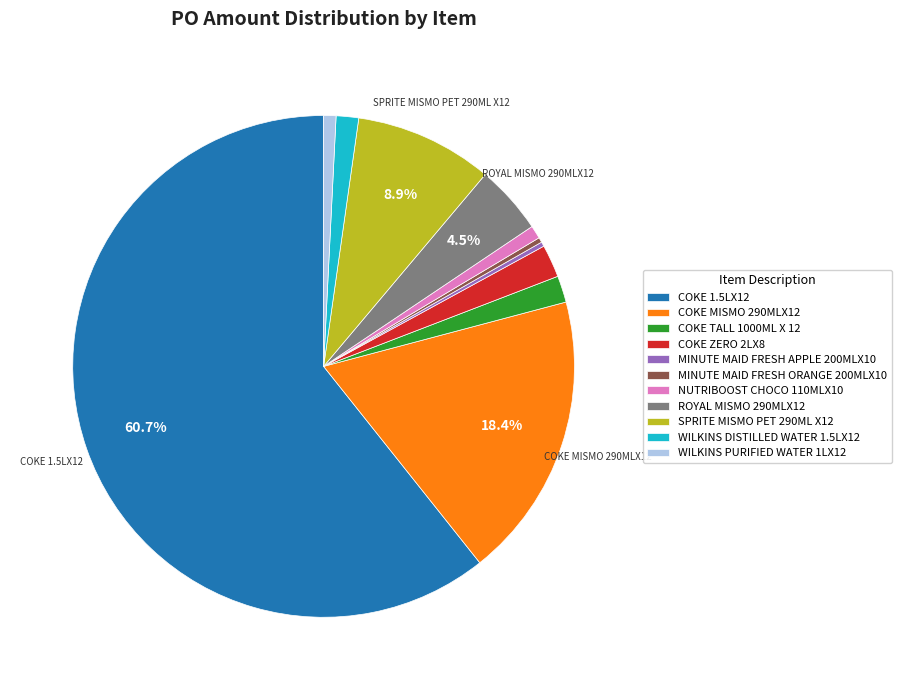

To the nearest percent, what portion does COKE MISMO 290MLX12 represent?

18%